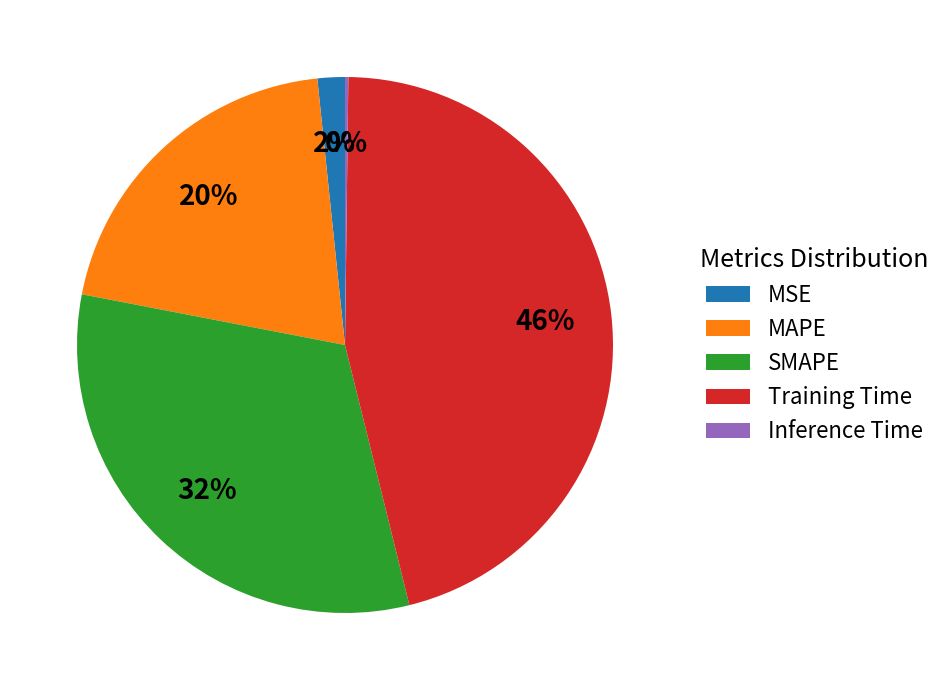

Which slice is the largest?

Training Time